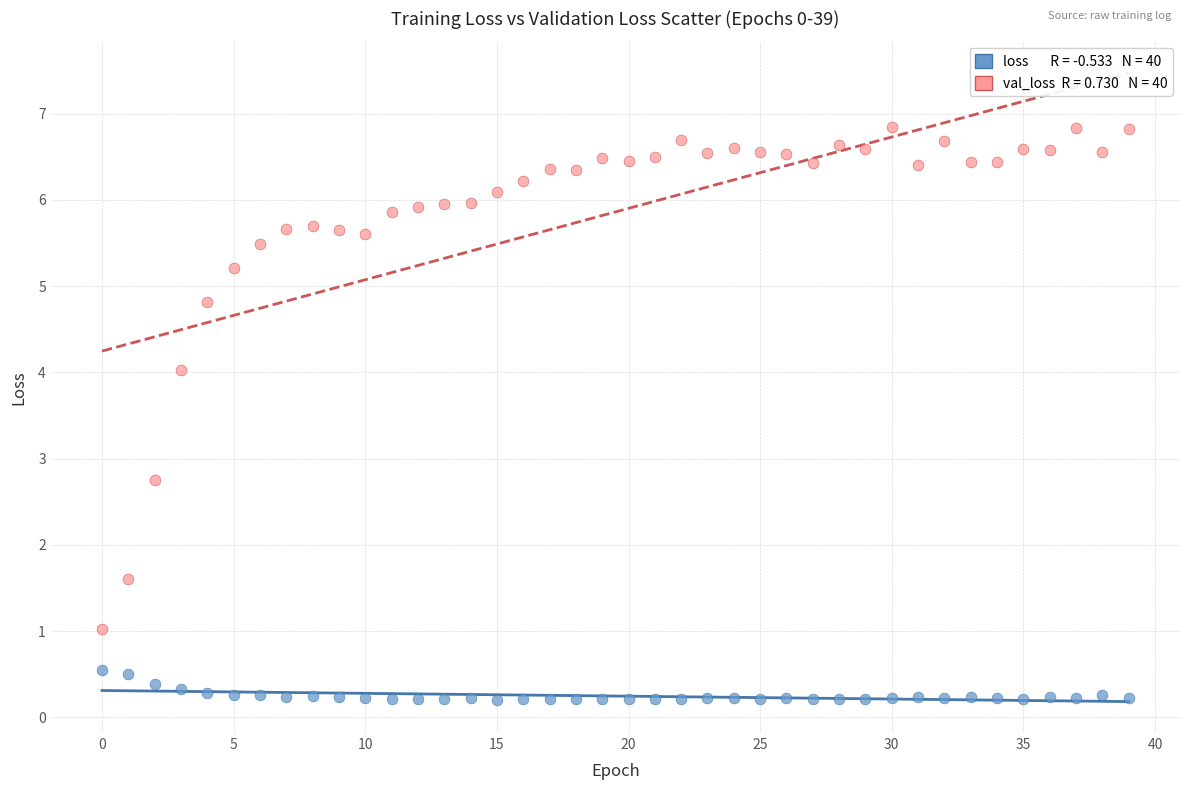

Across all data points, what is the range of Y values (max minus min)?

6.6